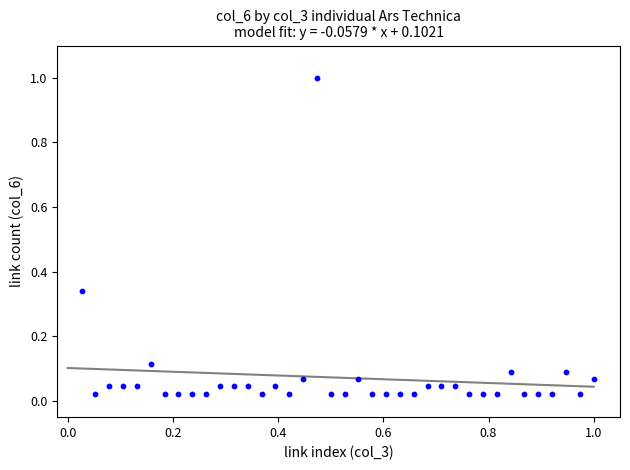

What is the range of X values (max minus min)?

1.0